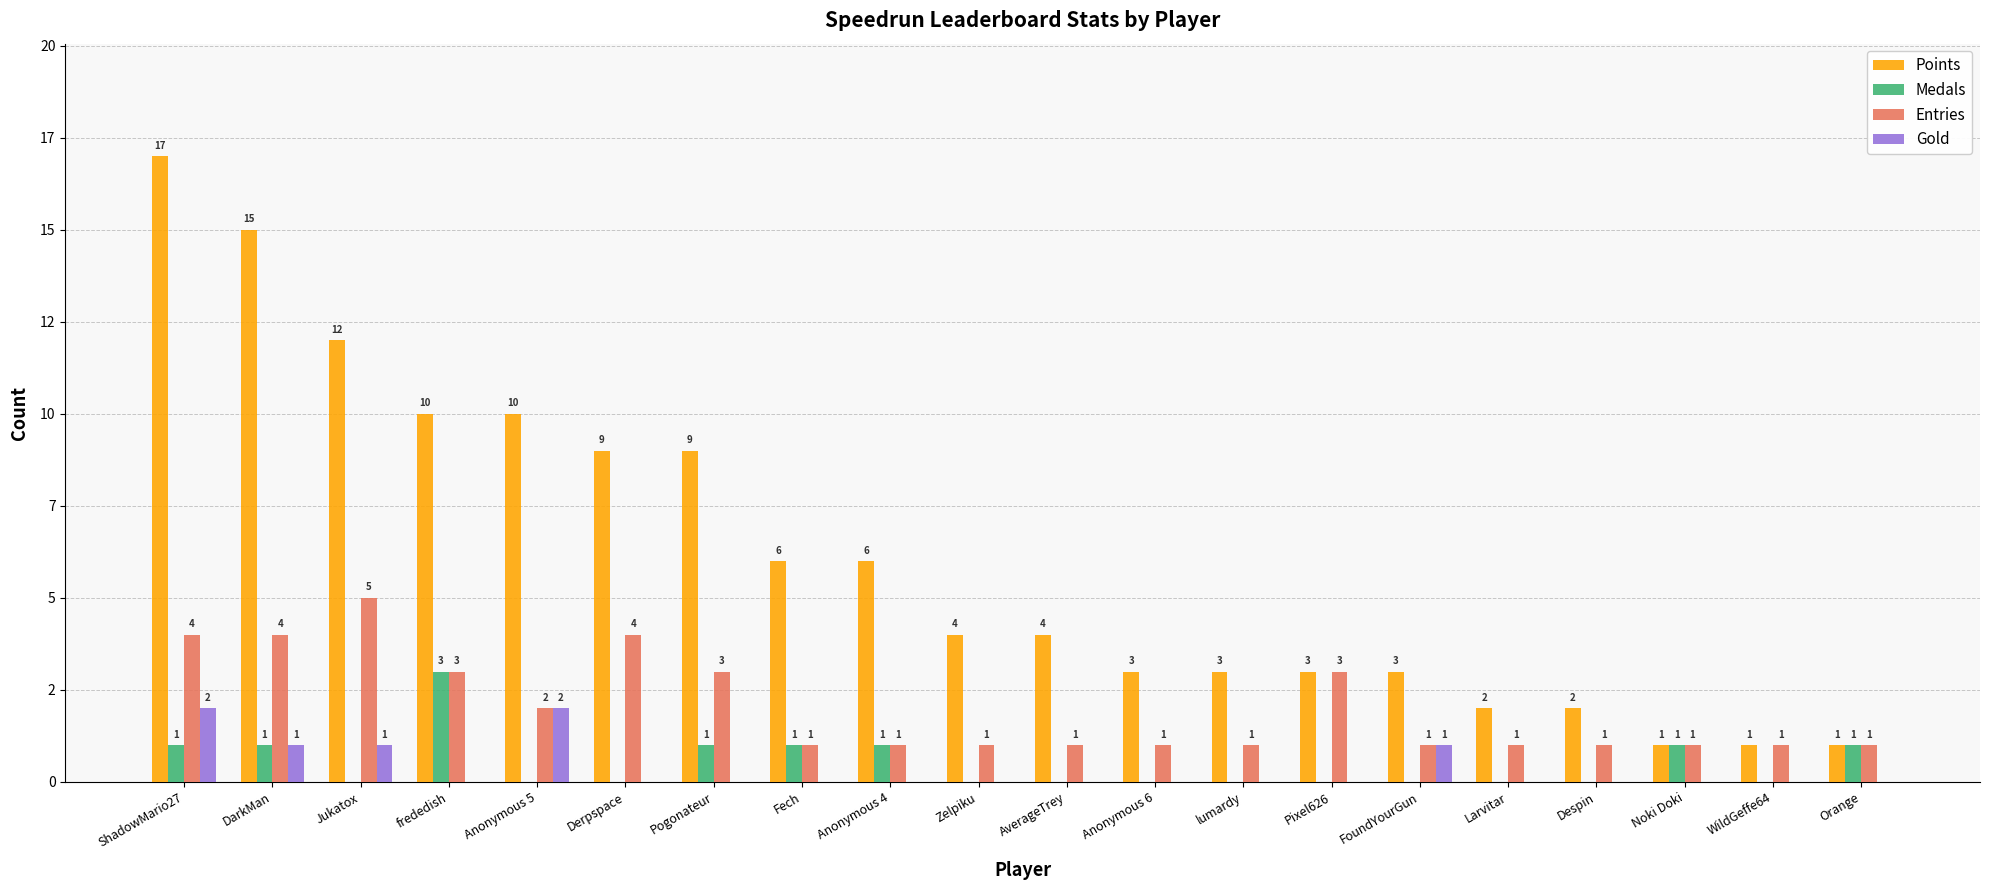

Does the chart contain stacked bars?

No